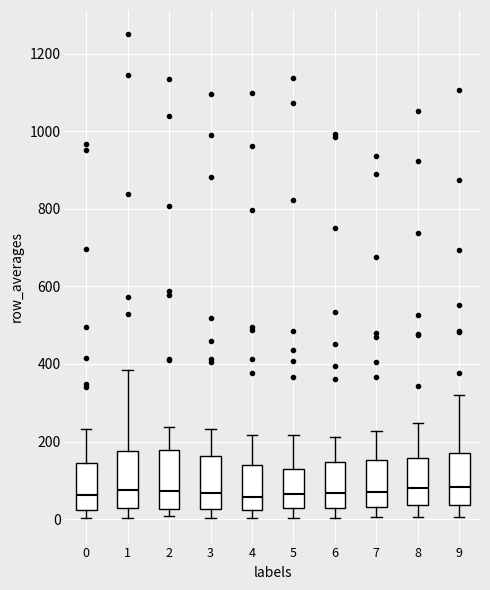

Where does the upper whisker of the box at x = 2 end on the y-axis? The values are not printed on the chart, so give them approximately, as read against the axis.

240